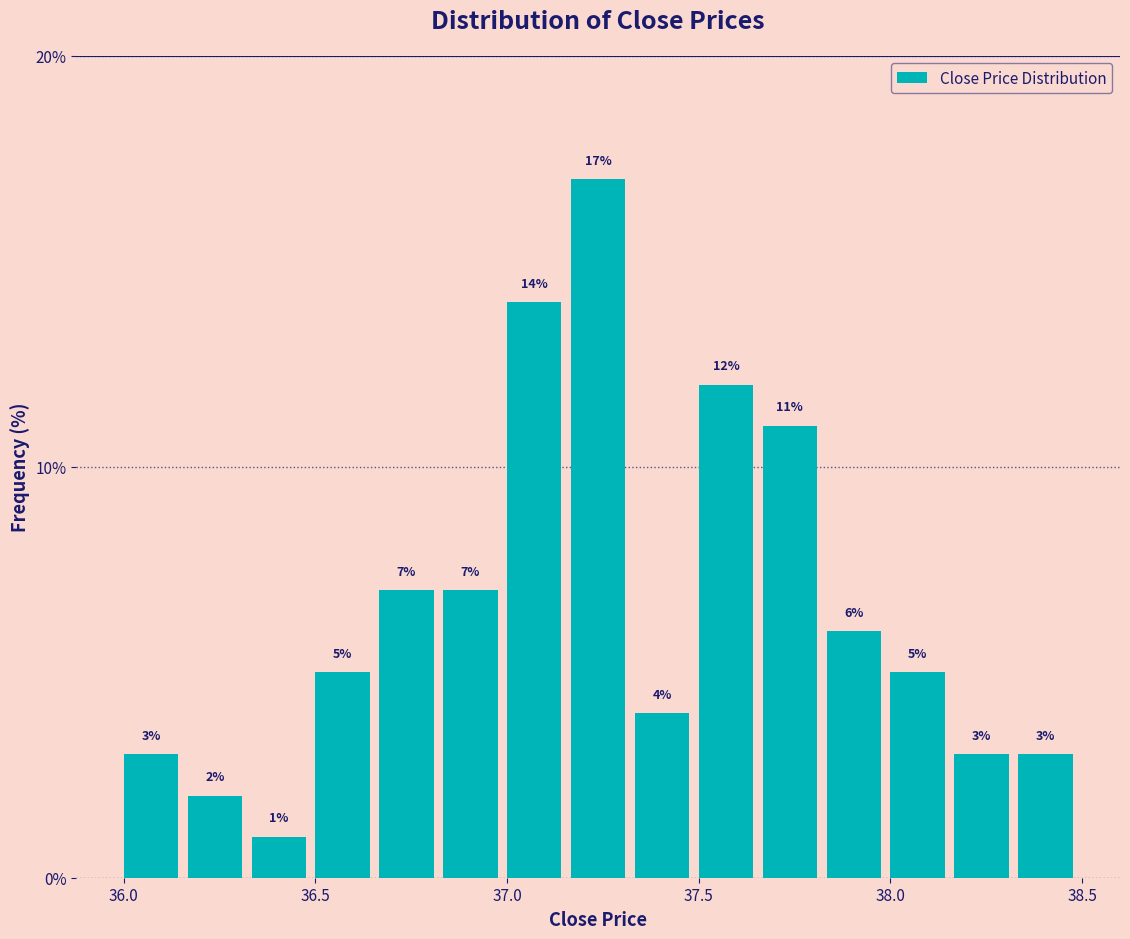

Around what value on the x-axis is the tallest bar? Give the approximate position of its centre, as read against the axis.

37.25